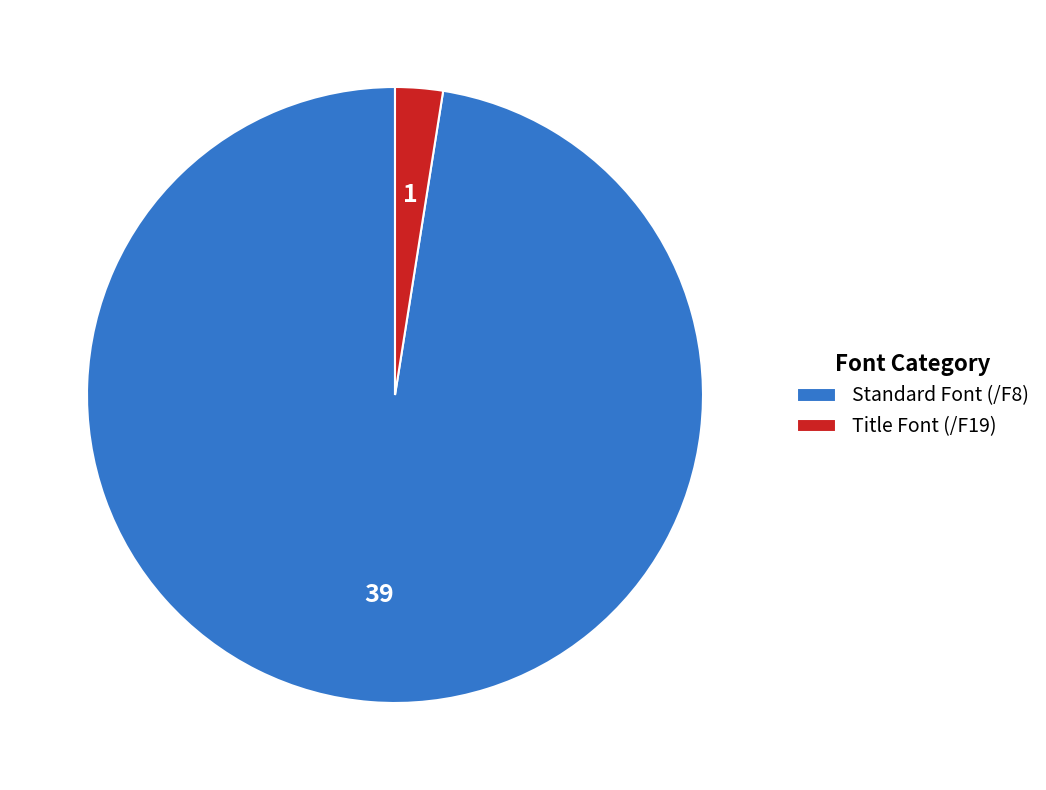

What is the smallest slice in the pie chart?

Title Font (/F19)